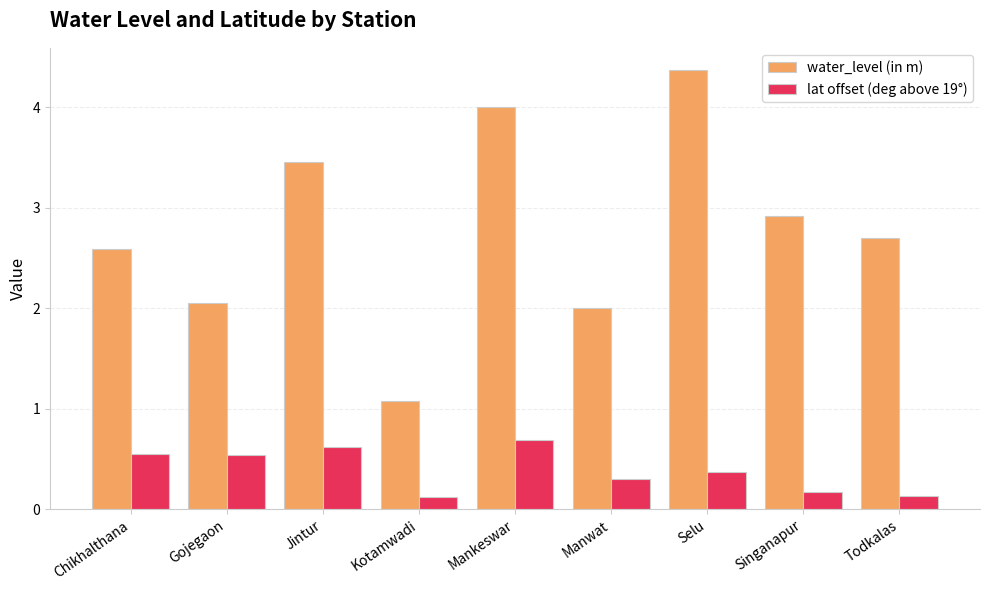

What is the sum of the lat offset (deg above 19°) values at Gojegaon and Kotamwadi?

0.7